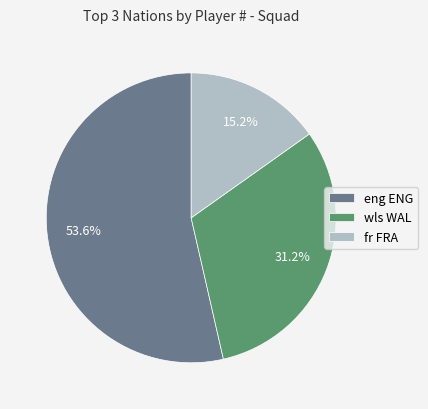

Combined, do fr FRA and eng ENG account for over 50%?

Yes